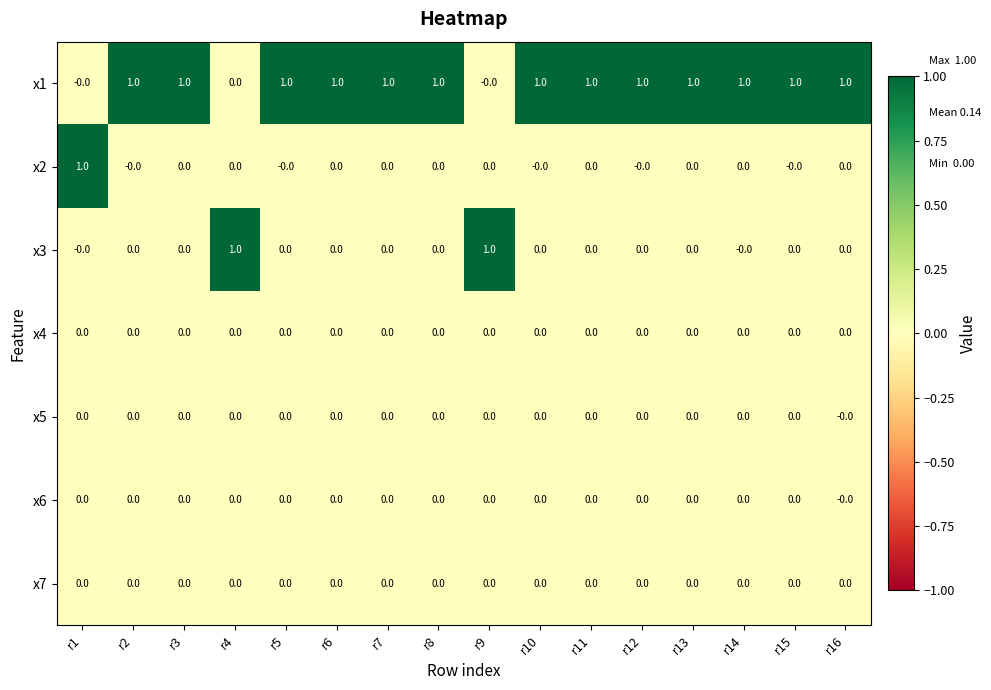

The value of x1 at r4 is 1. True or false?

False